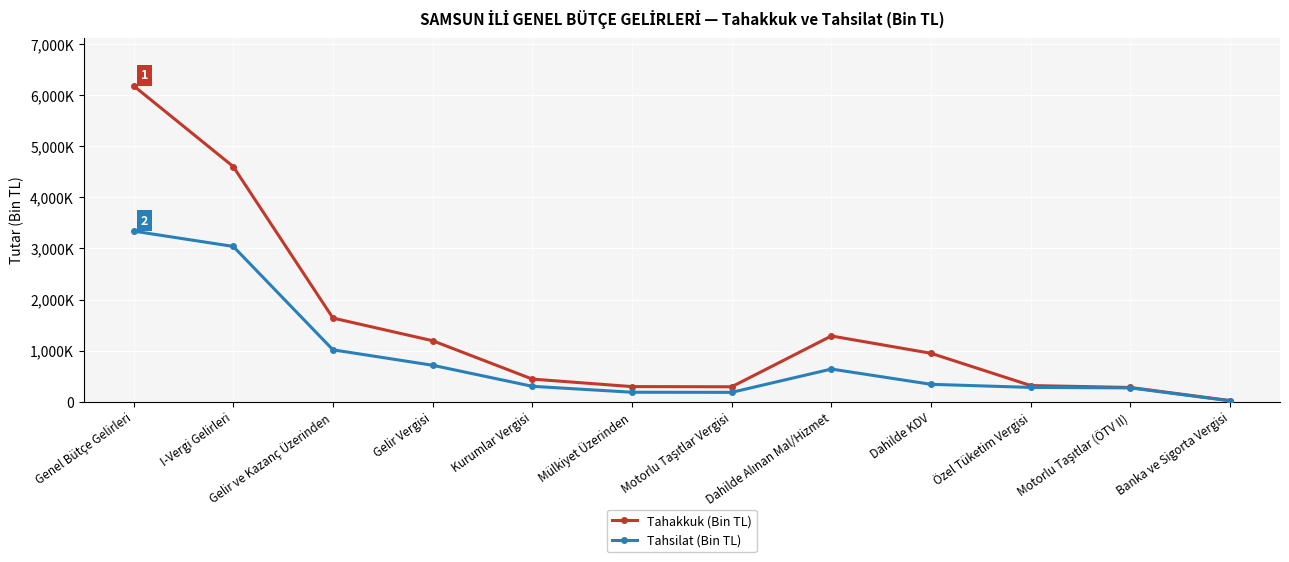

What is the maximum value for Tahsilat (Bin TL)?

3338614